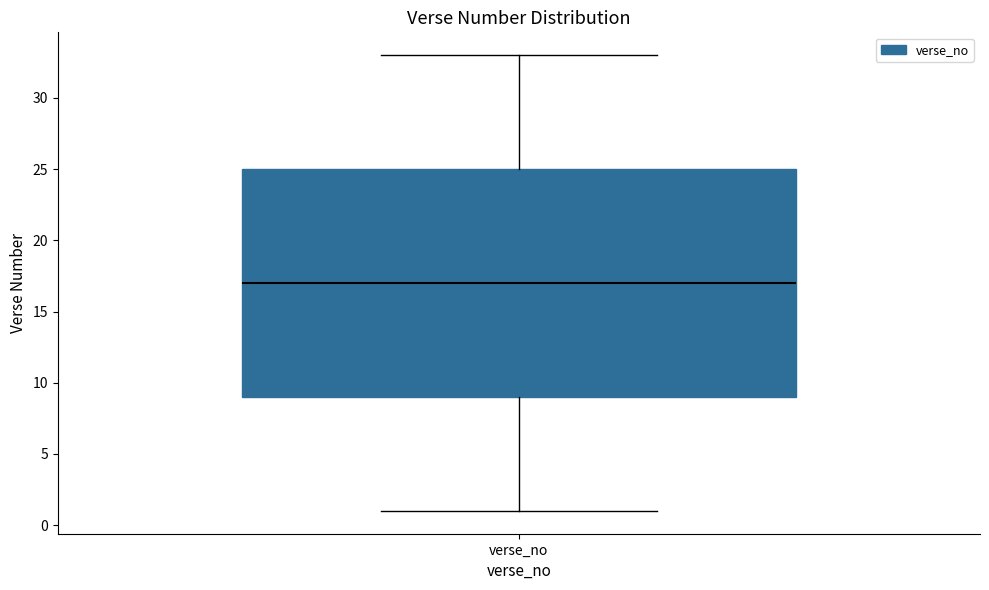

Where does the lower whisker of the box for verse_no end on the y-axis? The values are not printed on the chart, so give them approximately, as read against the axis.

1